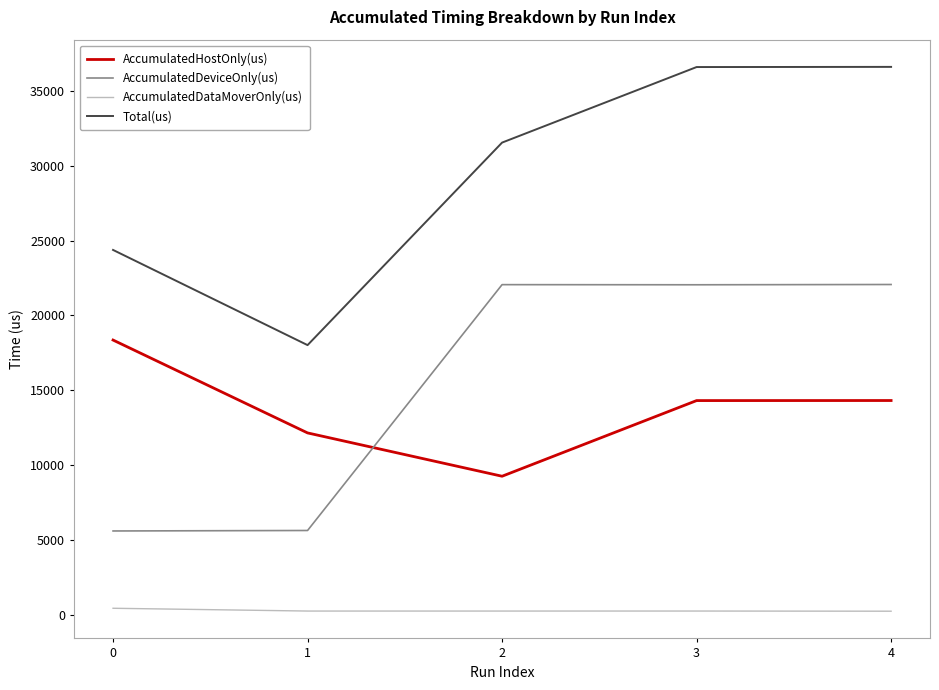

Is it true that Total(us) equals 24380.0 at 0?

True